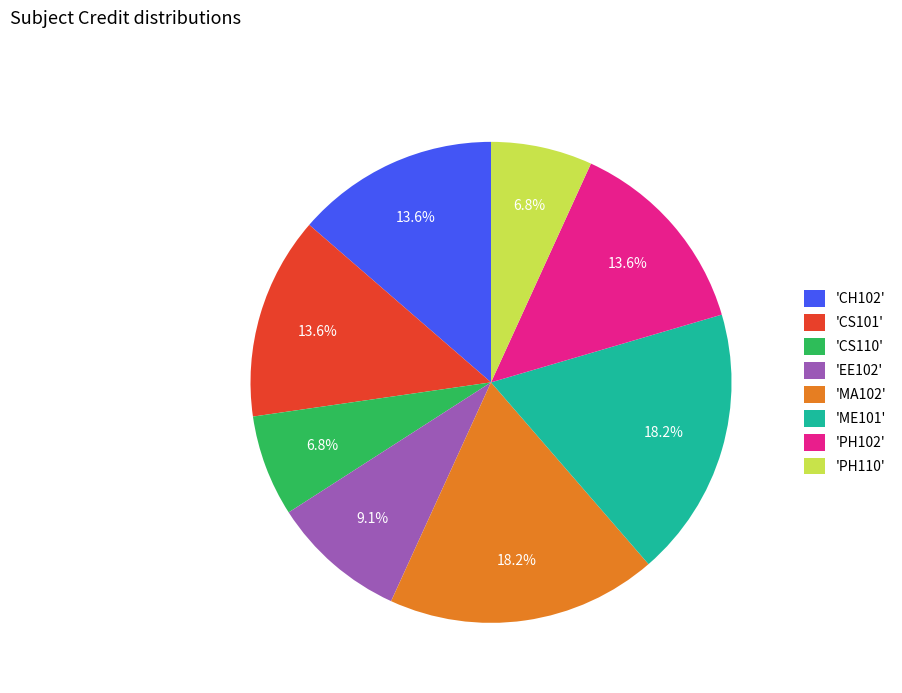

What portion of the pie excludes 'PH102'?

86.4%